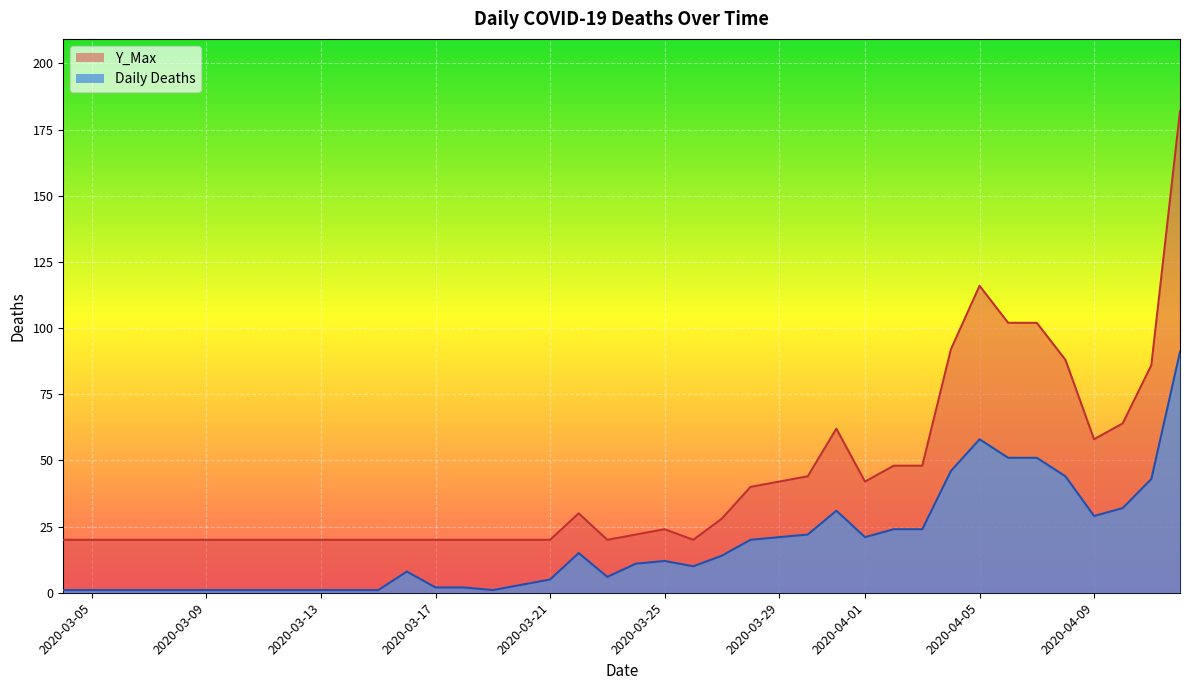

True or false: Y_Max and Daily Deaths intersect in this chart.

False